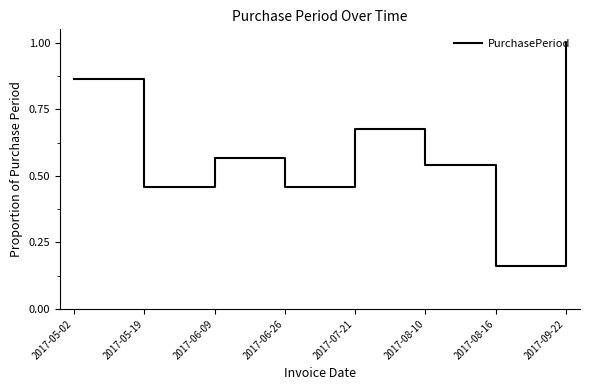

What is the sum of the values at 2017-08-10 and 2017-05-19?

1.0